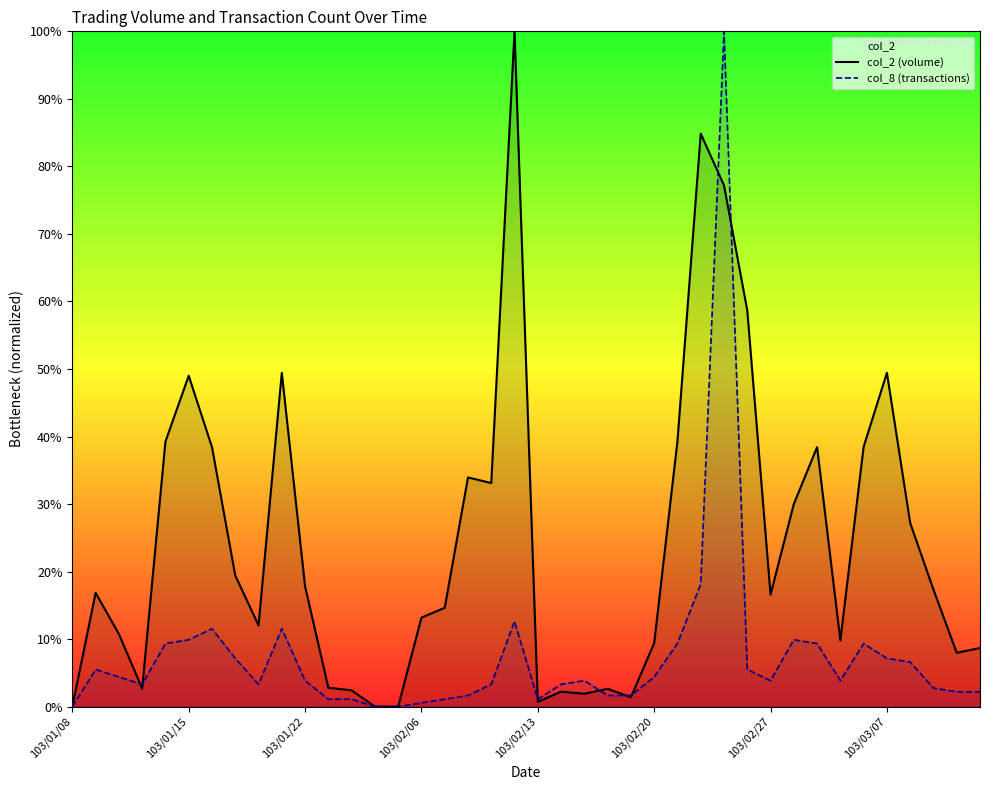

How many interior local valleys does the col_8 (transactions) series have?

5